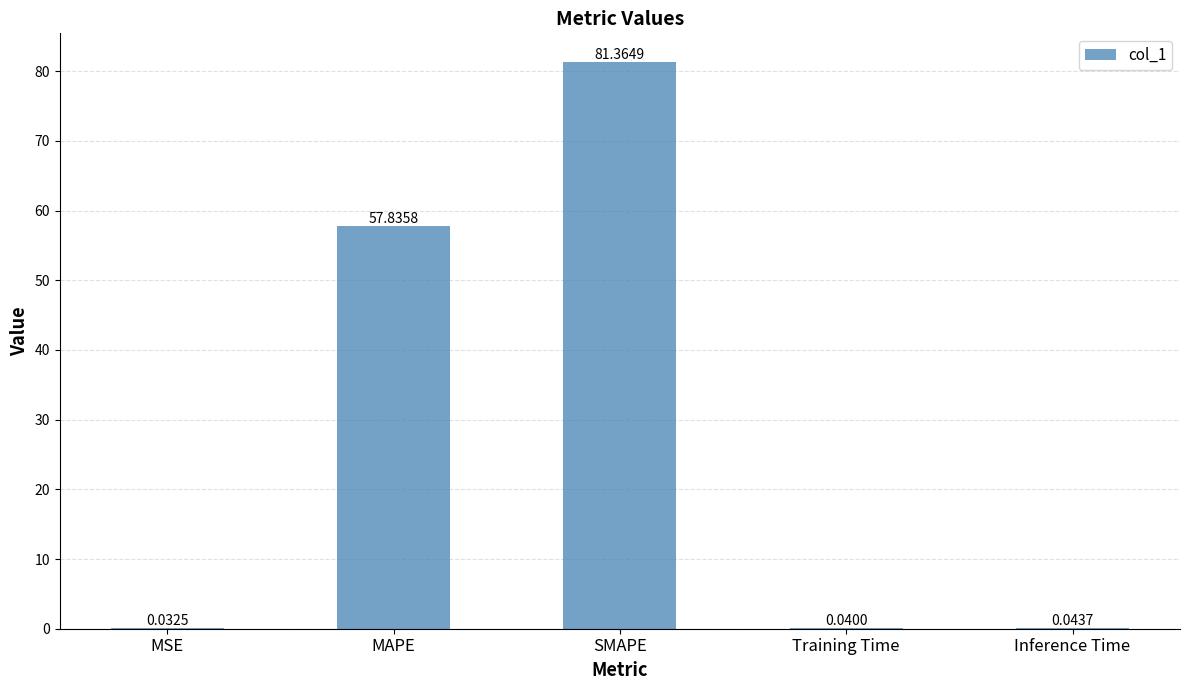

What is the maximum value shown in the chart?

81.4